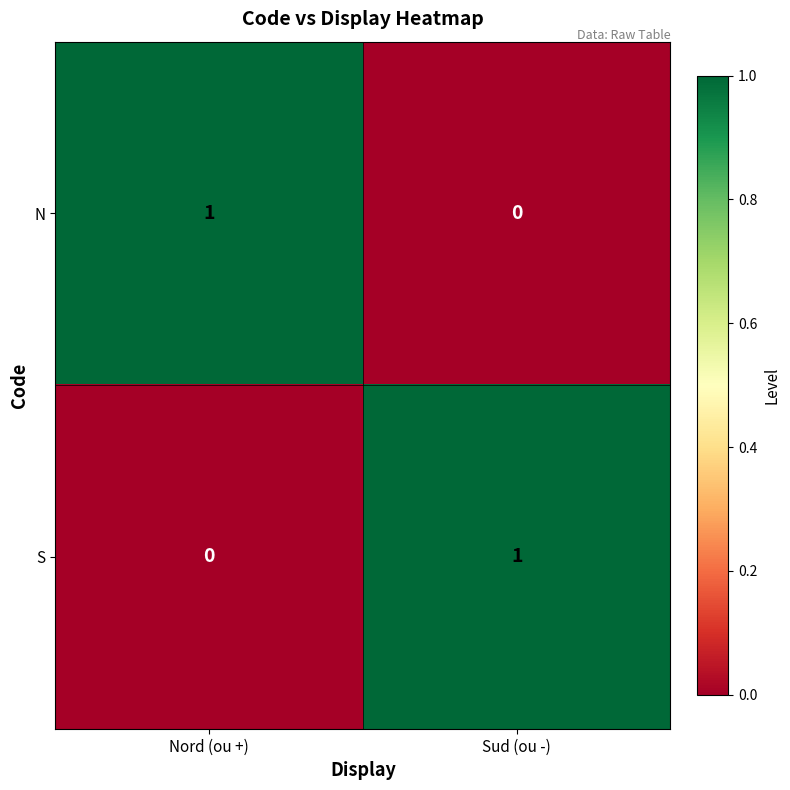

Which category has the lowest value in the N series?

Sud (ou -)